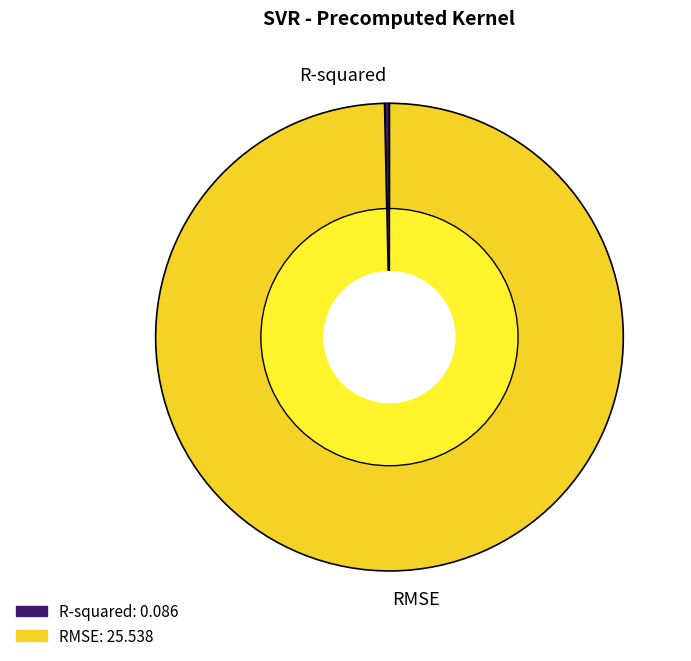

What is the total percentage of R-squared and RMSE?

100.0%